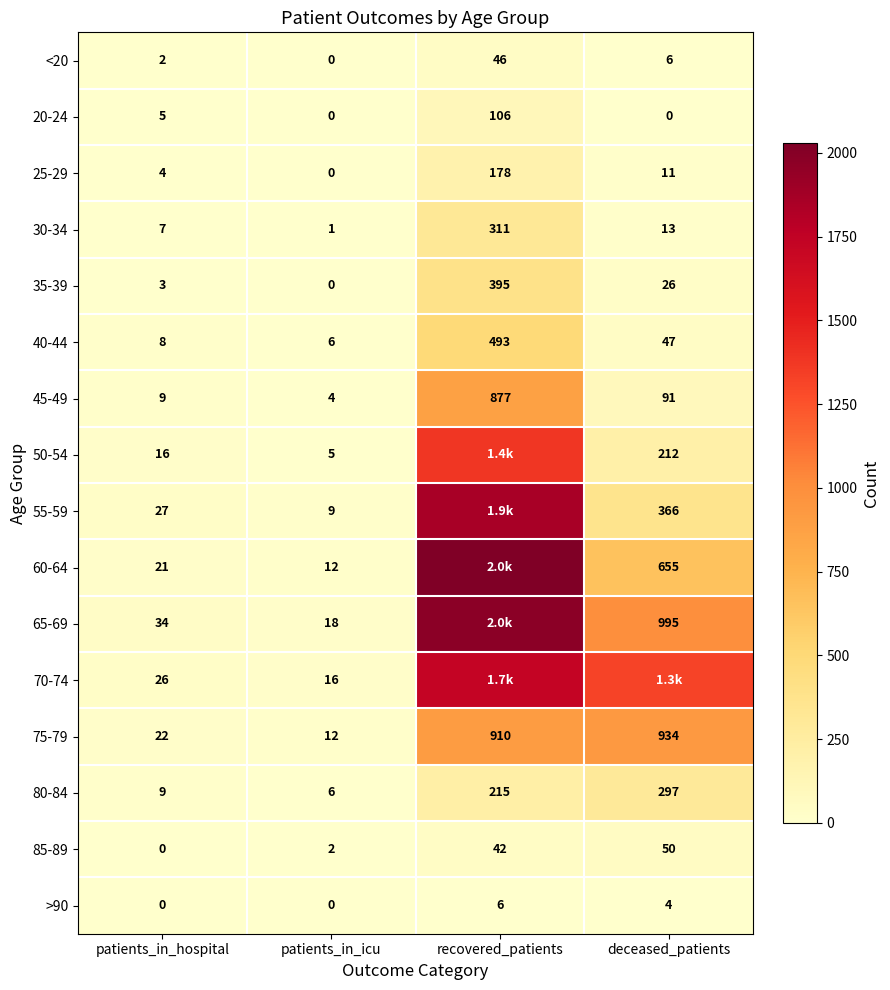

Read the 40-44 value at recovered_patients, to the nearest 10.

490